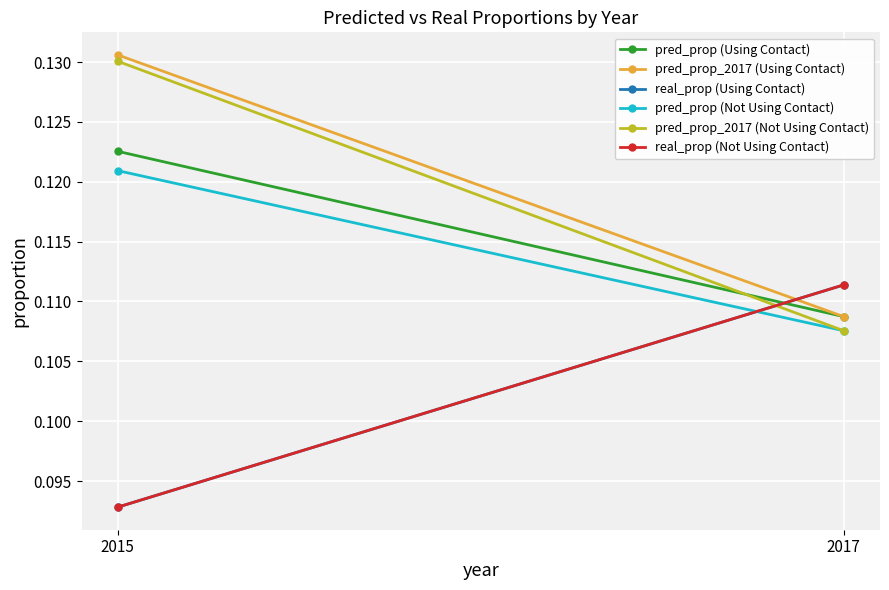

Reading left to right, what are all the values shown in this chart?

pred_prop (Using Contact): 2015=0.1	2017=0.1
pred_prop_2017 (Using Contact): 2015=0.1	2017=0.1
real_prop (Using Contact): 2015=0.1	2017=0.1
pred_prop (Not Using Contact): 2015=0.1	2017=0.1
pred_prop_2017 (Not Using Contact): 2015=0.1	2017=0.1
real_prop (Not Using Contact): 2015=0.1	2017=0.1